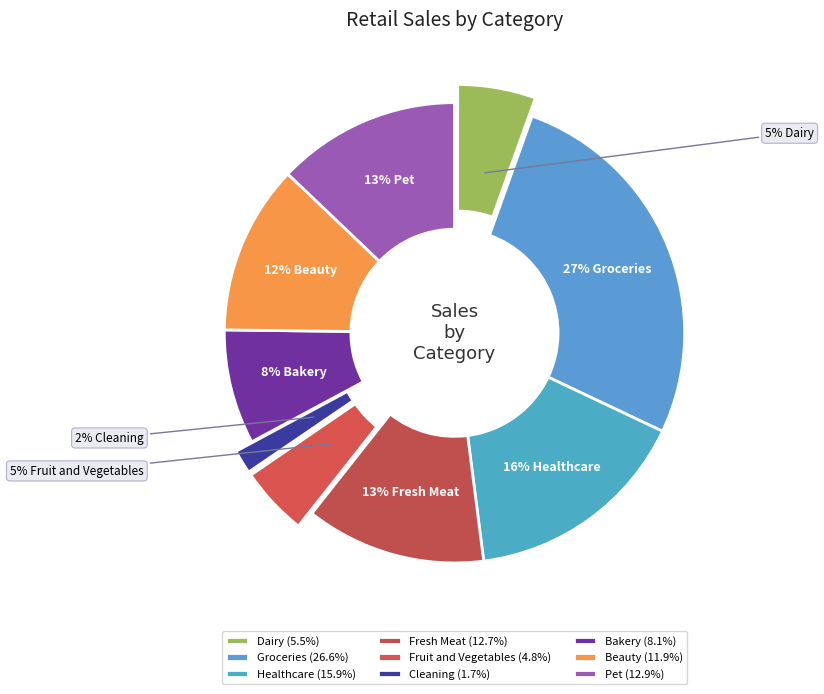

Is there any slice that represents more than half of the pie?

No